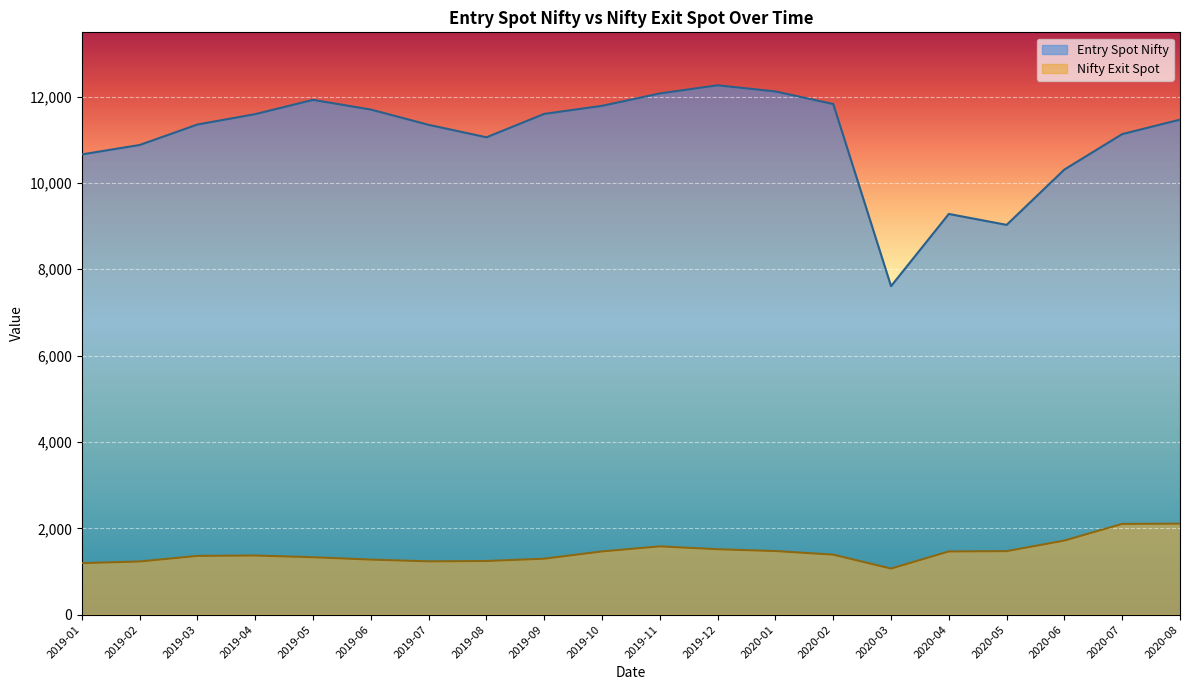

Reading right to left, list all the values displayed in this chart.

Entry Spot Nifty: 11466.5	11131.8	10311.2	9029.0	9282.3	7610.2	11829.4	12119.0	12262.8	12073.8	11786.9	11600.2	11057.9	11346.2	11699.6	11924.8	11594.5	11354.2	10880.1	10661.5
Nifty Exit Spot: 2108.1	2102.8	1716.8	1471.3	1464.3	1067.6	1390.0	1473.5	1515.6	1582.0	1464.9	1296.5	1242.6	1235.0	1275.3	1330.0	1370.0	1361.5	1231.9	1194.0